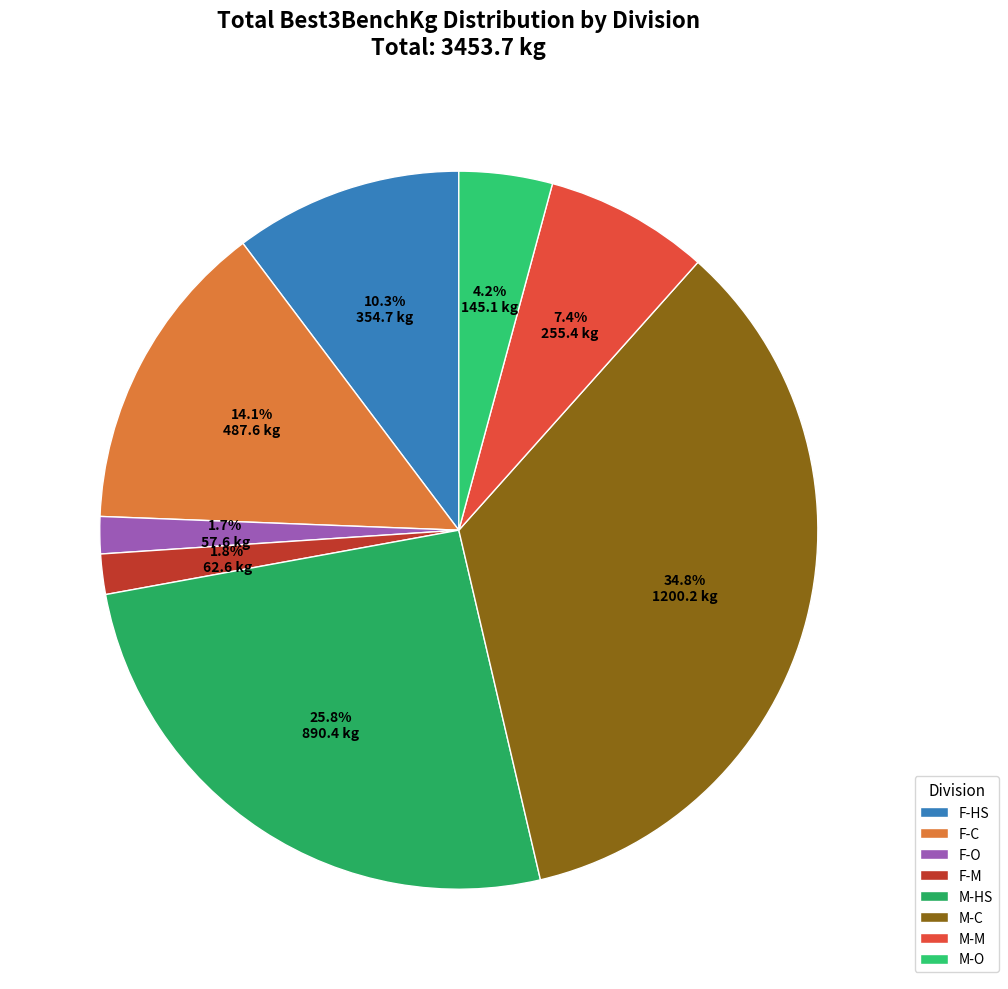

To the nearest percent, what is the combined percentage of M-O and F-C?

18%